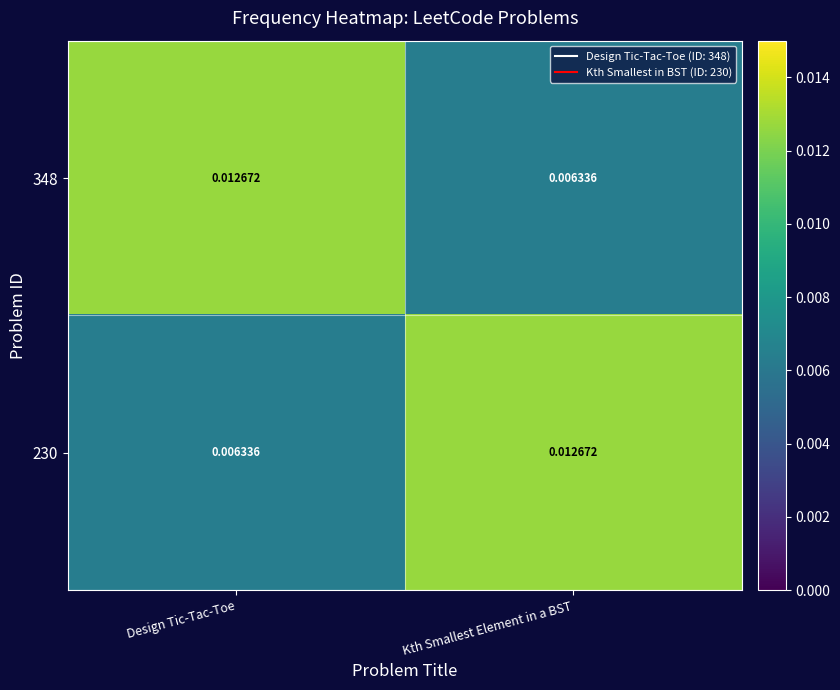

At which label does 230 reach its peak?

Kth Smallest Element in a BST